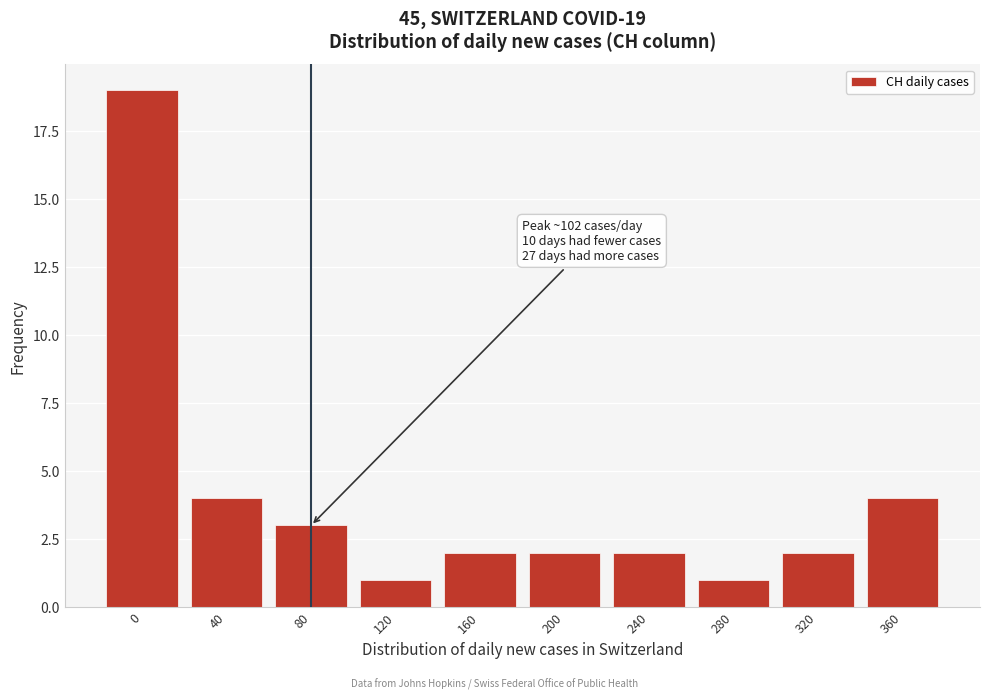

Reading left to right, list all the values displayed in this chart.

19	4	3	1	2	2	2	1	2	4